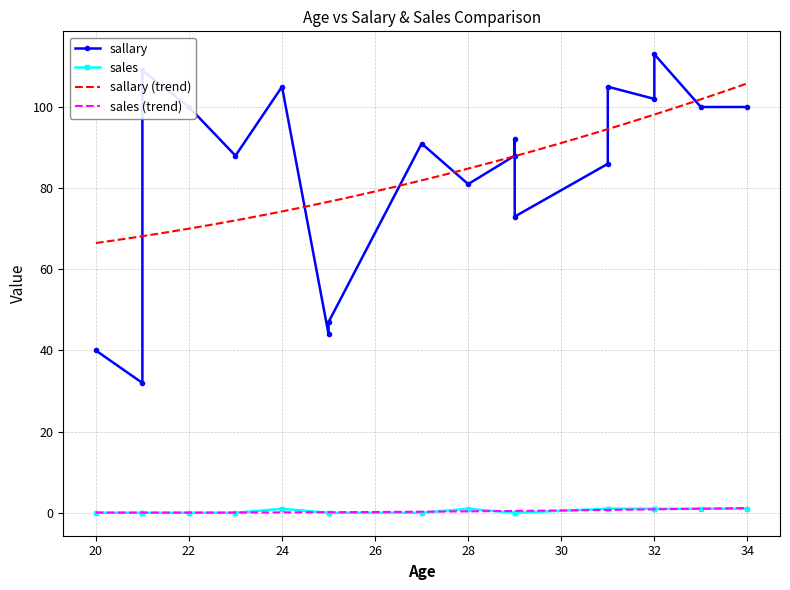

What is the sum of the sales values at 31 and 32?

1